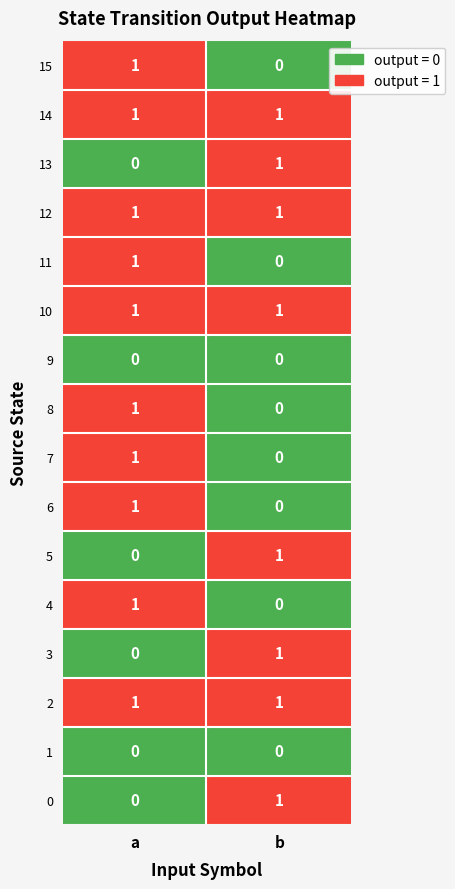

At how many categories does at least one series exceed 0?

2